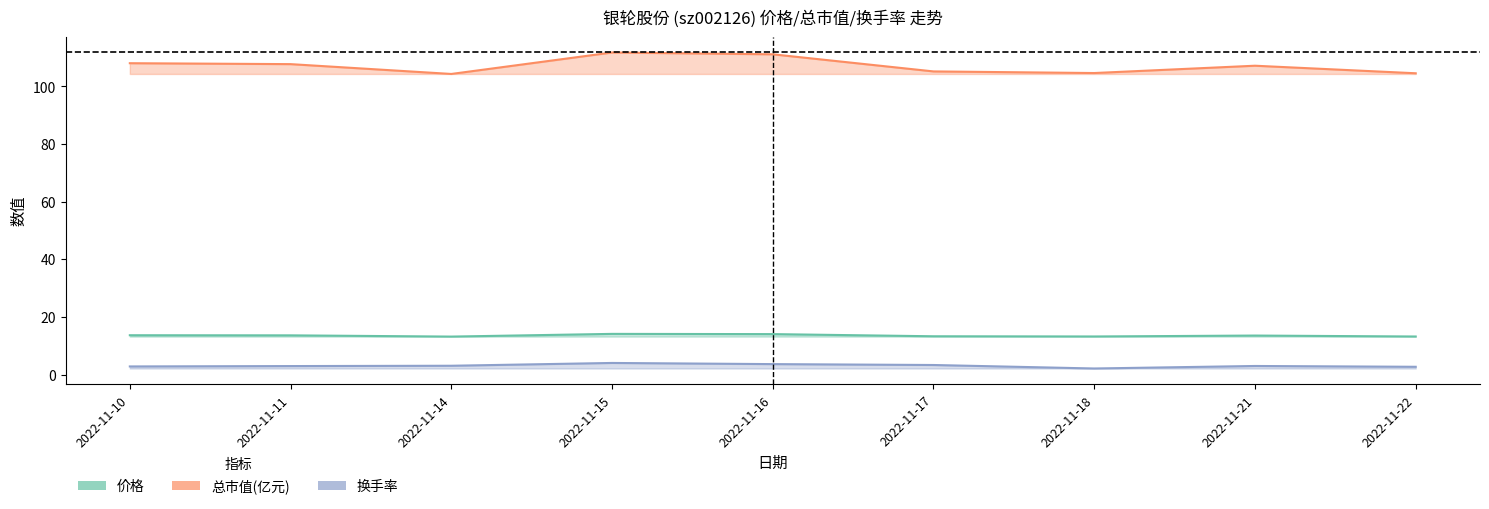

Reading left to right, transcribe all the data shown in this chart.

价格: 2022-11-10=13.6	2022-11-11=13.6	2022-11-14=13.2	2022-11-15=14.1	2022-11-16=14.0	2022-11-17=13.3	2022-11-18=13.2	2022-11-21=13.5	2022-11-22=13.2
总市值(亿元): 2022-11-10=108.0	2022-11-11=107.7	2022-11-14=104.3	2022-11-15=111.8	2022-11-16=111.1	2022-11-17=105.2	2022-11-18=104.6	2022-11-21=107.2	2022-11-22=104.6
换手率: 2022-11-10=2.8	2022-11-11=2.9	2022-11-14=3.0	2022-11-15=4.0	2022-11-16=3.6	2022-11-17=3.3	2022-11-18=2.1	2022-11-21=3.0	2022-11-22=2.7